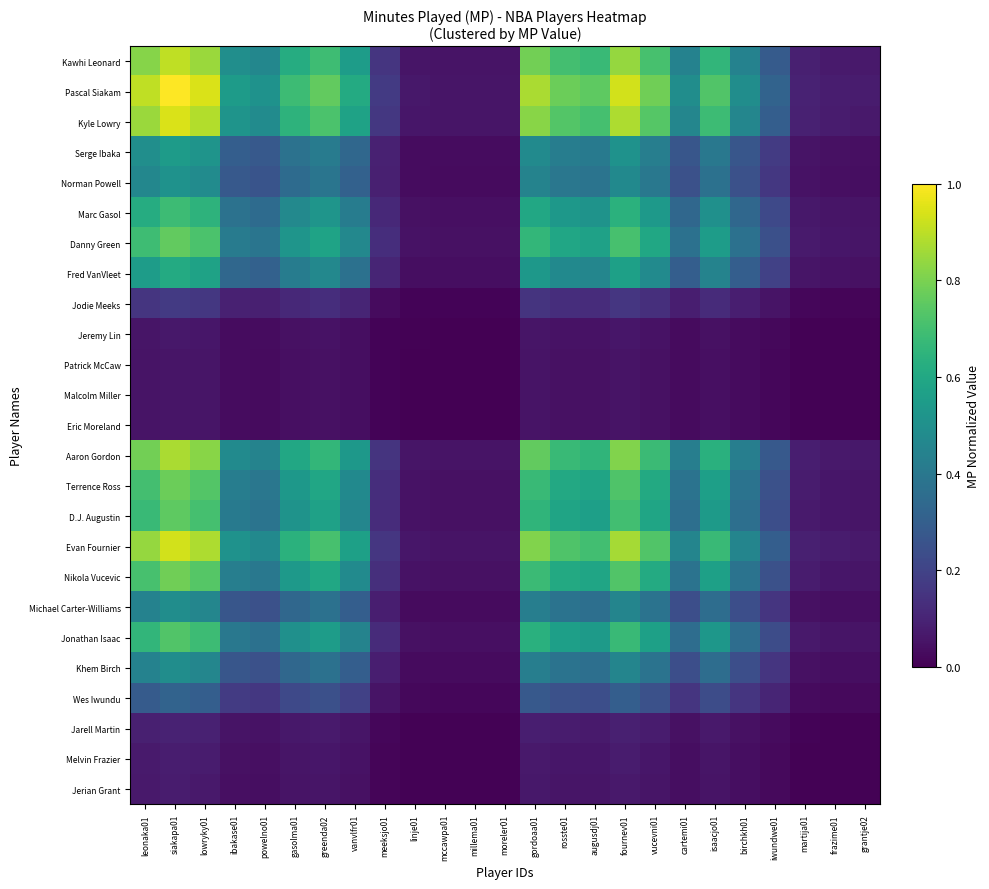

List the series in order of their peak value, highest first.

Pascal Siakam, Kyle Lowry, Evan Fournier, Kawhi Leonard, Aaron Gordon, Nikola Vucevic, Terrence Ross, Danny Green, D.J. Augustin, Jonathan Isaac, Marc Gasol, Fred VanVleet, Serge Ibaka, Norman Powell, Michael Carter-Williams, Khem Birch, Wes Iwundu, Jodie Meeks, Jarell Martin, Melvin Frazier, Jerian Grant, Jeremy Lin, Patrick McCaw, Malcolm Miller, Eric Moreland